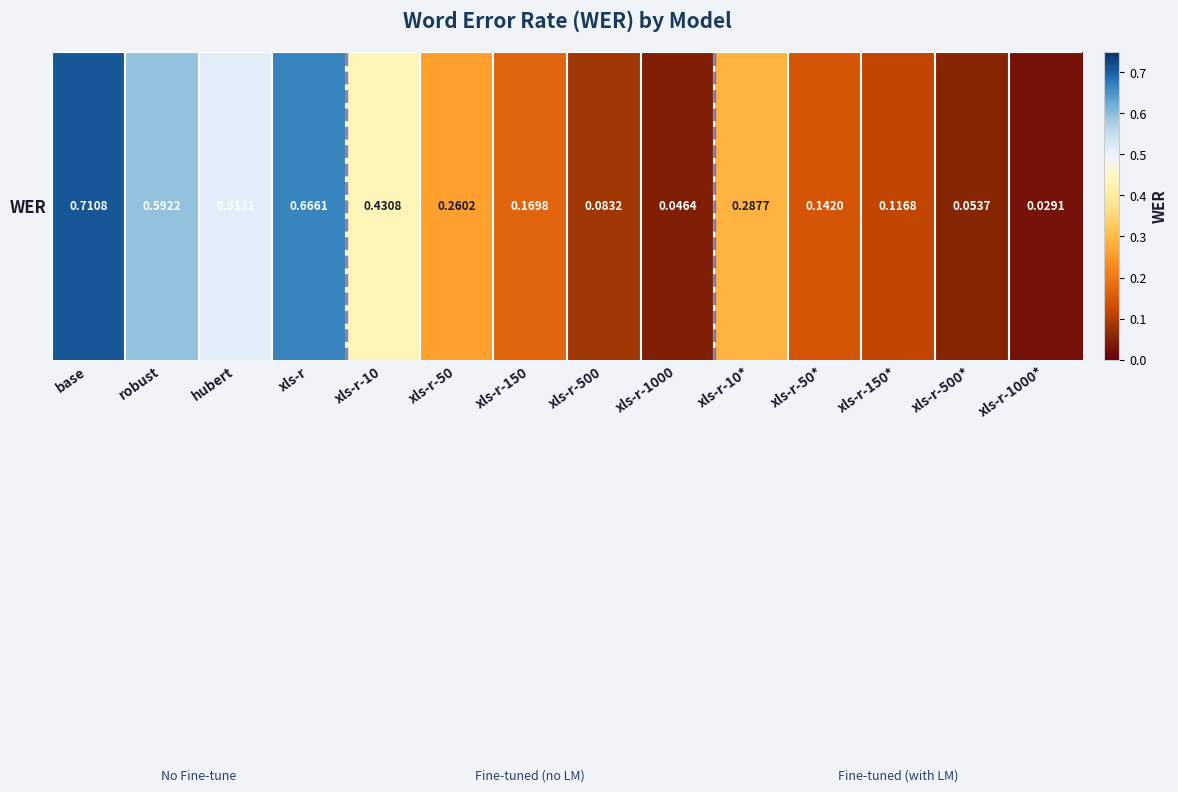

What is the average value?

0.3